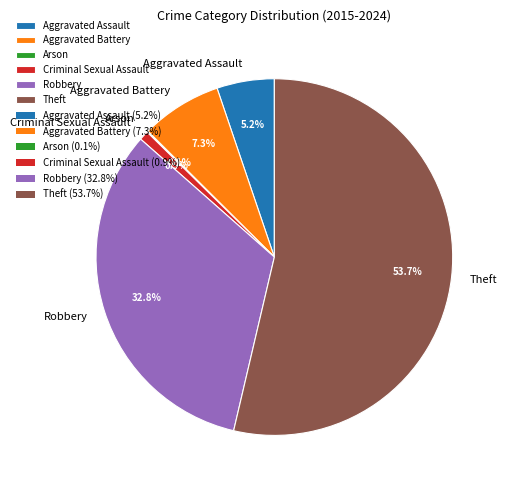

What is the largest slice in the pie chart?

Theft